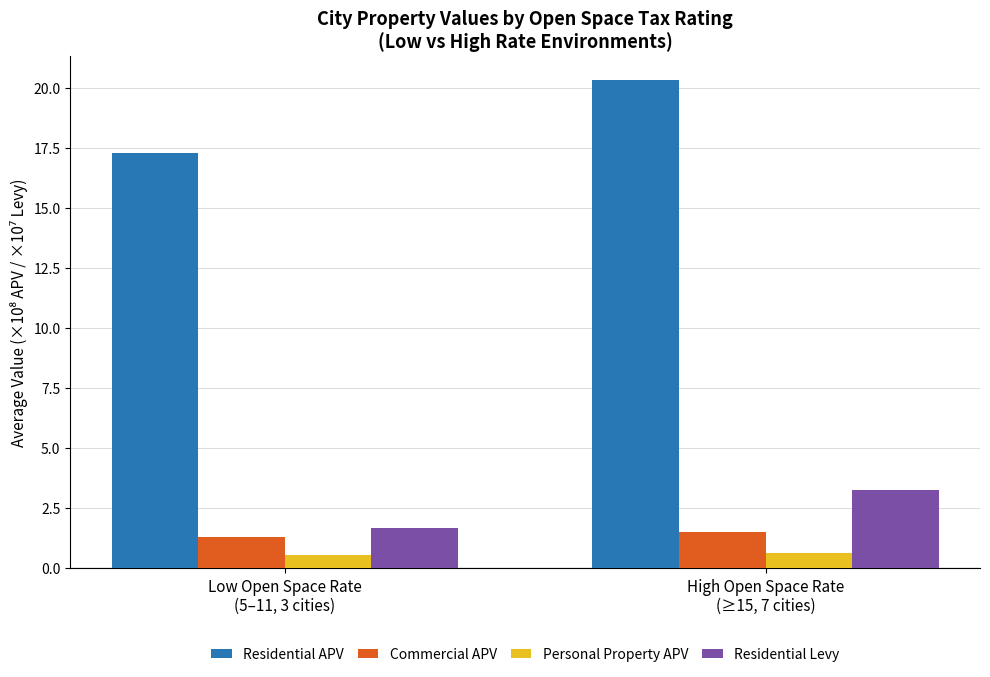

How many values in the Residential Levy series exceed 3?

1